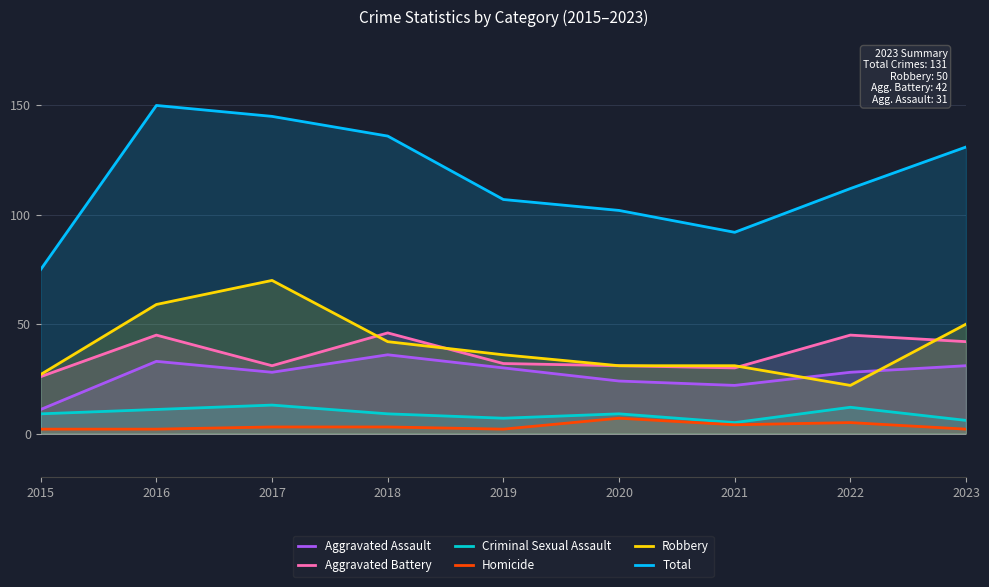

Where is Homicide nearest to the value 4?

2021